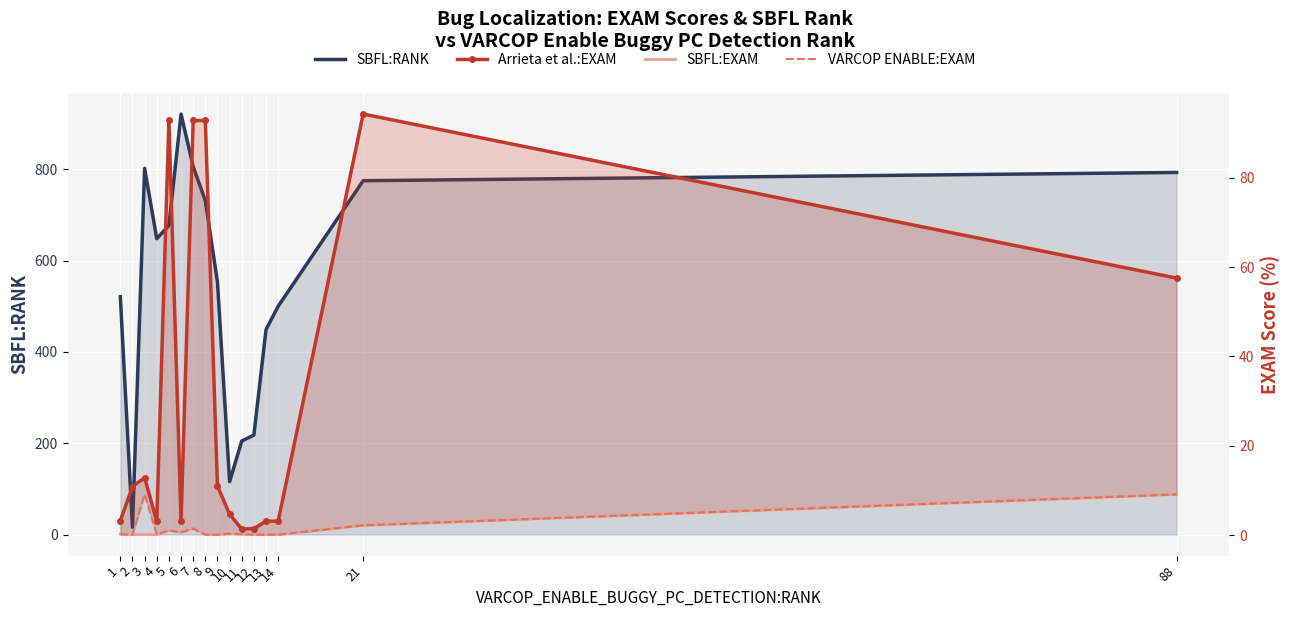

What is the total value across all series at 8?

824.1